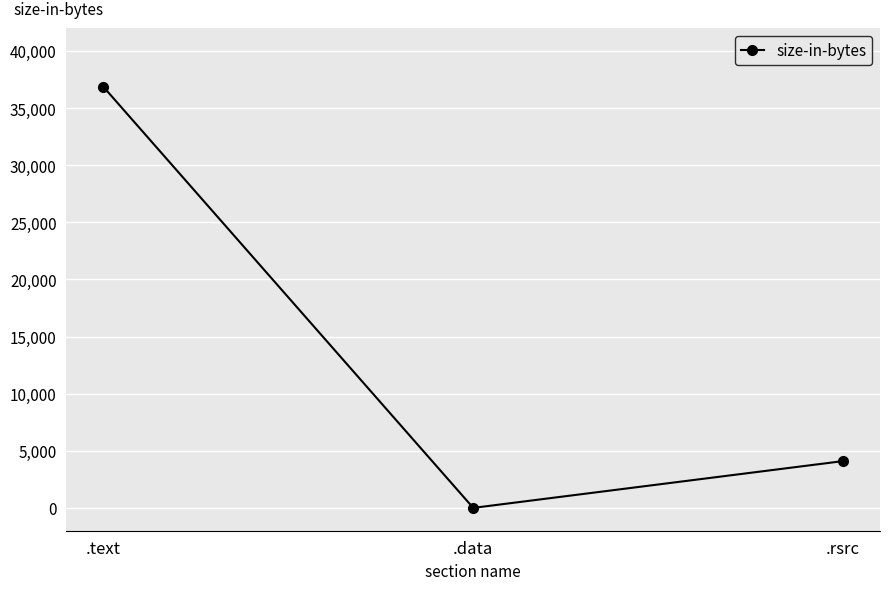

What is the label of the 1st point from the right?

.rsrc